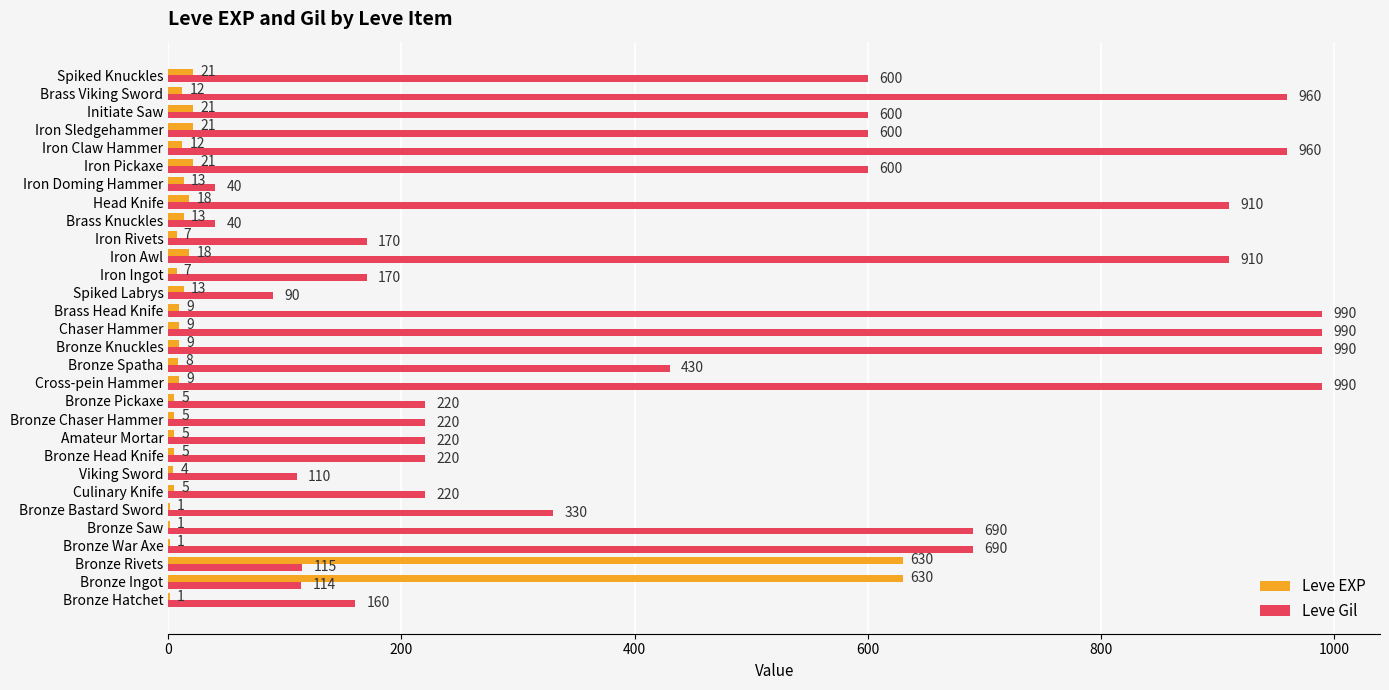

What is the approximate value of Leve EXP at Bronze Chaser Hammer?

5